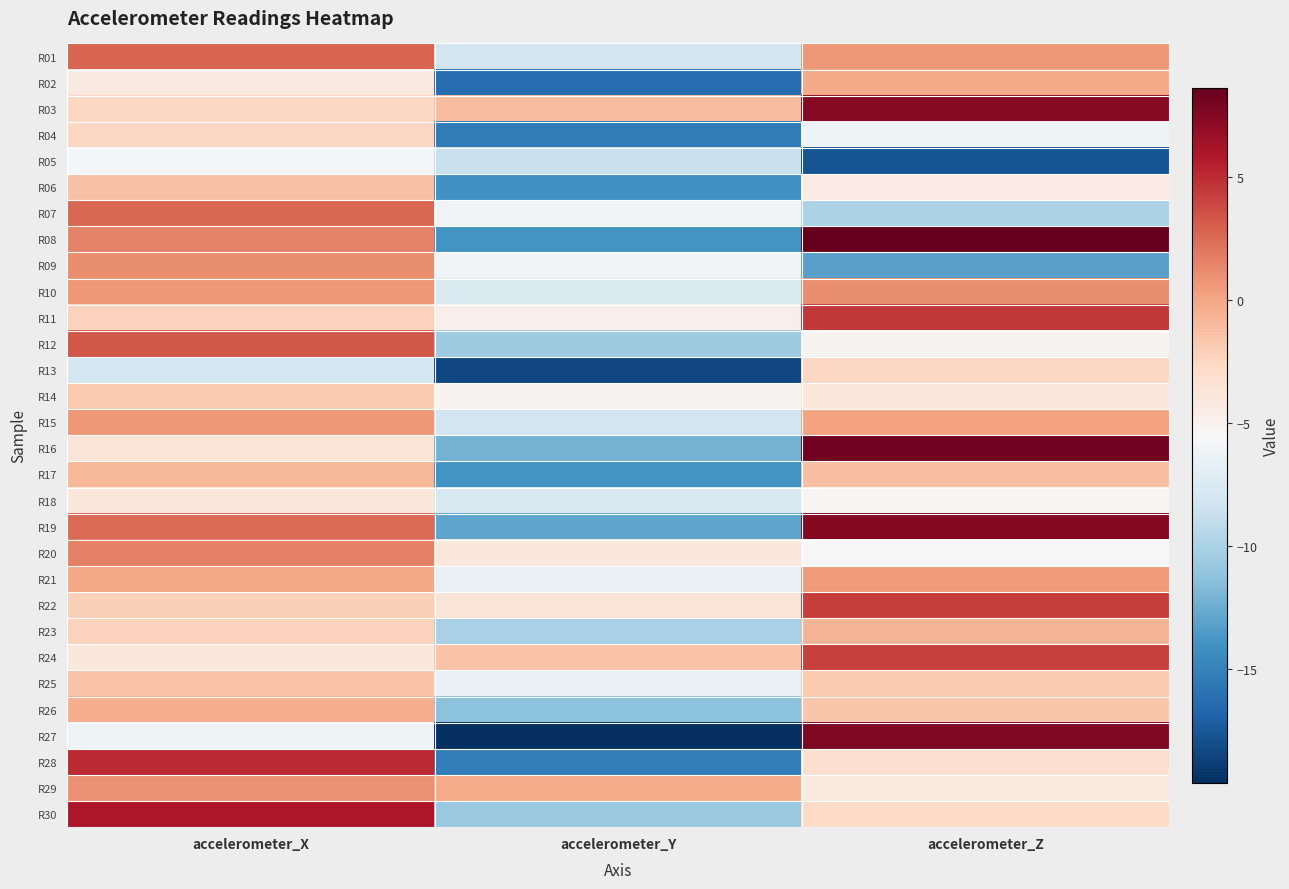

Reading right to left, extract all data points from this chart.

R01: accelerometer_Z=0.7	accelerometer_Y=-8.2	accelerometer_X=2.7
R02: accelerometer_Z=-0.1	accelerometer_Y=-16.3	accelerometer_X=-4.3
R03: accelerometer_Z=7.4	accelerometer_Y=-1.1	accelerometer_X=-2.5
R04: accelerometer_Z=-6.1	accelerometer_Y=-15.4	accelerometer_X=-2.5
R05: accelerometer_Z=-17.7	accelerometer_Y=-8.6	accelerometer_X=-5.7
R06: accelerometer_Z=-4.3	accelerometer_Y=-14.1	accelerometer_X=-1.4
R07: accelerometer_Z=-10.0	accelerometer_Y=-5.9	accelerometer_X=2.6
R08: accelerometer_Z=8.7	accelerometer_Y=-14.0	accelerometer_X=1.5
R09: accelerometer_Z=-13.2	accelerometer_Y=-5.9	accelerometer_X=1.1
R10: accelerometer_Z=1.1	accelerometer_Y=-7.5	accelerometer_X=0.6
R11: accelerometer_Z=4.5	accelerometer_Y=-4.8	accelerometer_X=-2.2
R12: accelerometer_Z=-5.1	accelerometer_Y=-10.5	accelerometer_X=3.3
R13: accelerometer_Z=-2.6	accelerometer_Y=-18.3	accelerometer_X=-8.0
R14: accelerometer_Z=-3.9	accelerometer_Y=-5.1	accelerometer_X=-1.8
R15: accelerometer_Z=0.2	accelerometer_Y=-8.2	accelerometer_X=0.7
R16: accelerometer_Z=8.1	accelerometer_Y=-12.2	accelerometer_X=-3.6
R17: accelerometer_Z=-1.3	accelerometer_Y=-14.0	accelerometer_X=-0.8
R18: accelerometer_Z=-5.4	accelerometer_Y=-7.8	accelerometer_X=-3.9
R19: accelerometer_Z=7.5	accelerometer_Y=-13.0	accelerometer_X=2.5
R20: accelerometer_Z=-5.4	accelerometer_Y=-4.1	accelerometer_X=1.6
R21: accelerometer_Z=0.5	accelerometer_Y=-6.6	accelerometer_X=-0.0
R22: accelerometer_Z=4.3	accelerometer_Y=-3.7	accelerometer_X=-2.1
R23: accelerometer_Z=-0.7	accelerometer_Y=-10.1	accelerometer_X=-2.2
R24: accelerometer_Z=4.2	accelerometer_Y=-1.5	accelerometer_X=-4.0
R25: accelerometer_Z=-1.8	accelerometer_Y=-6.6	accelerometer_X=-1.4
R26: accelerometer_Z=-1.6	accelerometer_Y=-11.3	accelerometer_X=-0.3
R27: accelerometer_Z=7.7	accelerometer_Y=-19.6	accelerometer_X=-6.2
R28: accelerometer_Z=-3.1	accelerometer_Y=-15.2	accelerometer_X=5.1
R29: accelerometer_Z=-4.2	accelerometer_Y=-0.2	accelerometer_X=0.9
R30: accelerometer_Z=-2.7	accelerometer_Y=-10.7	accelerometer_X=6.0